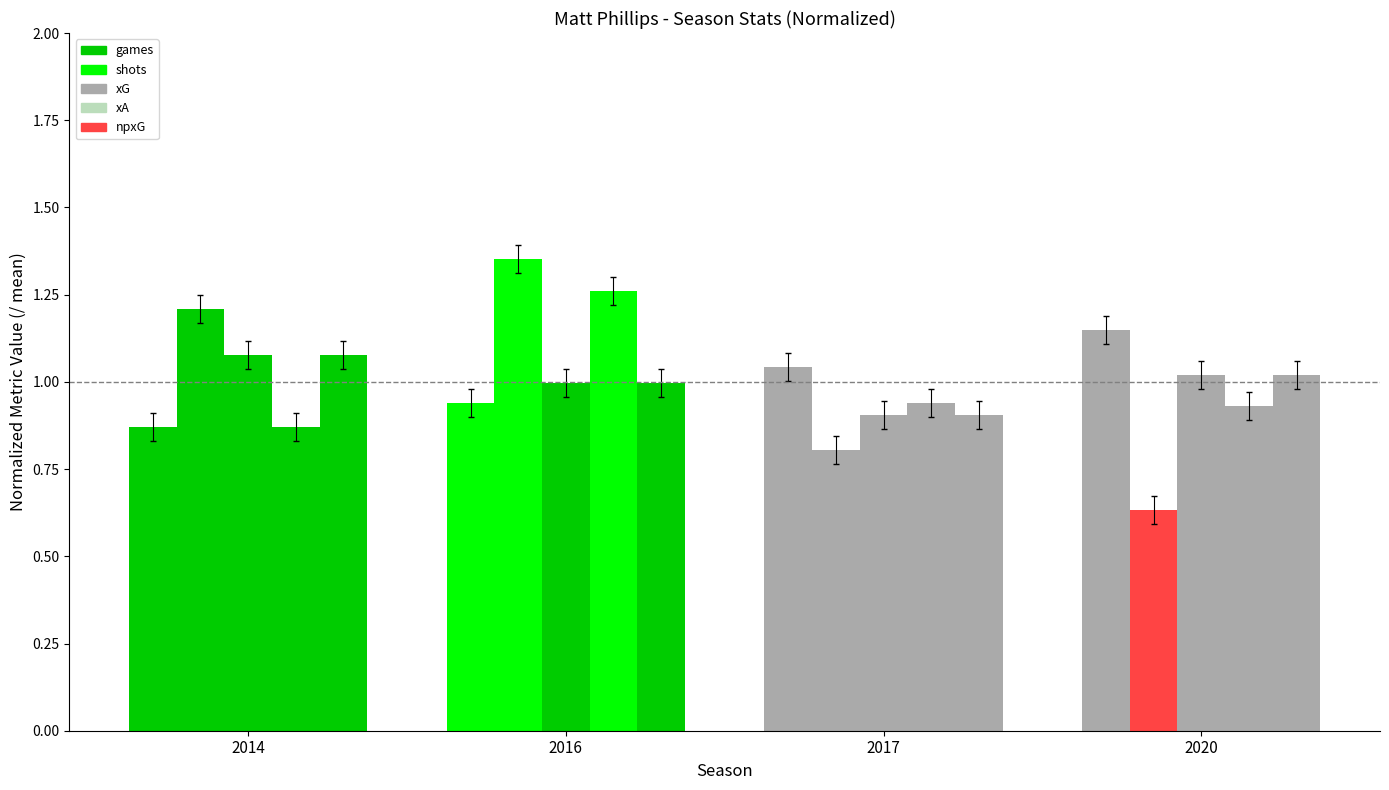

At 2014, list the series in order from smallest to largest.

games, xA, xG, npxG, shots